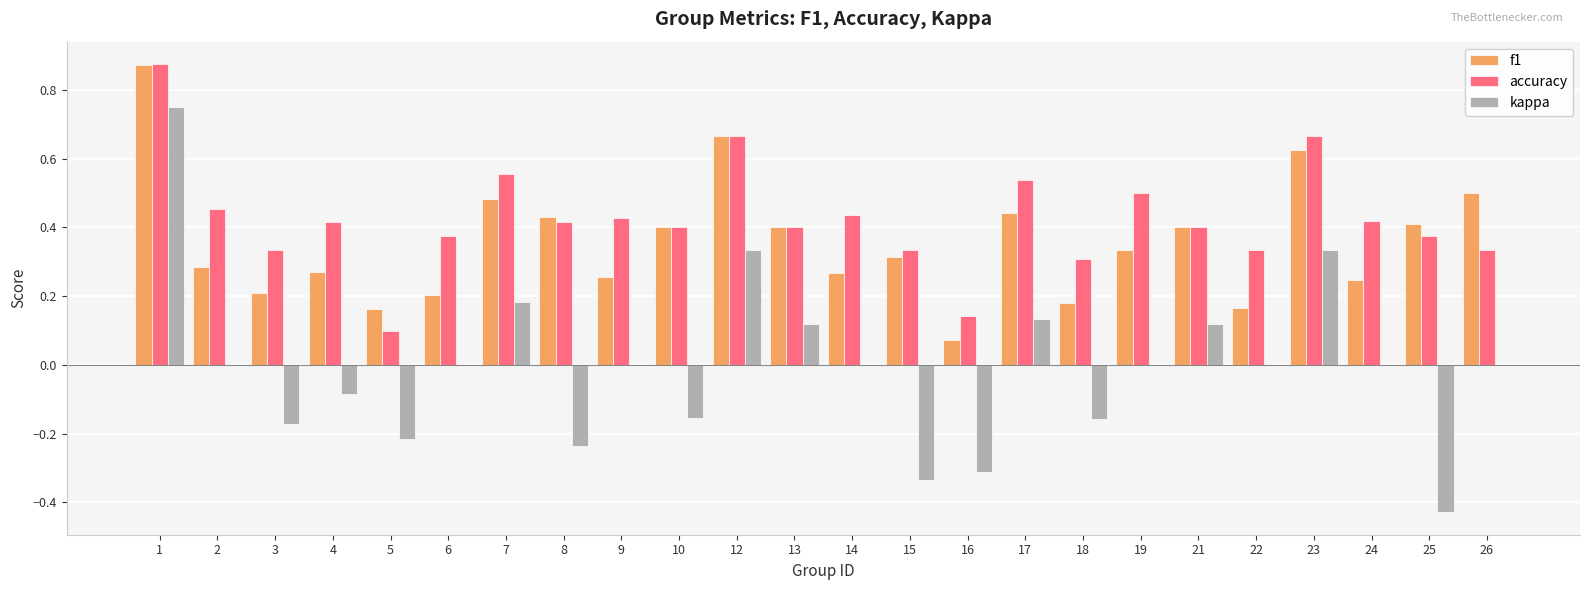

Which series changed the most between 12 and 25?

kappa